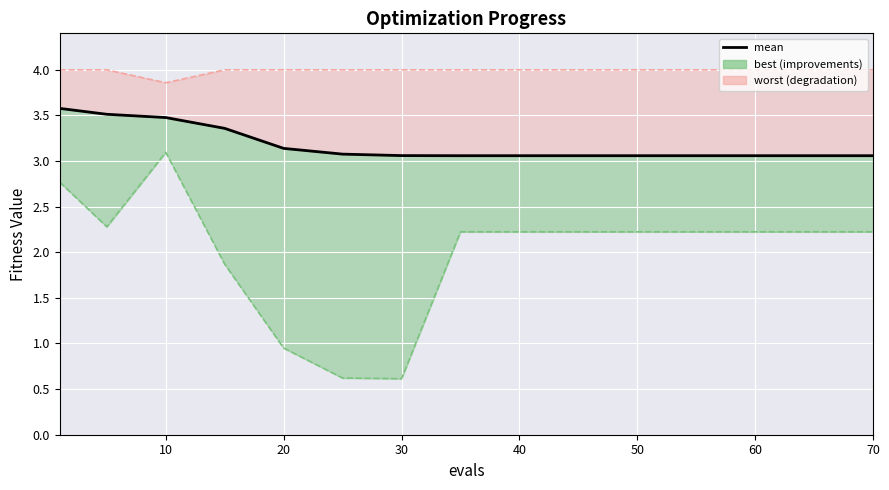

Is it true that worst equals 4.0 at 70?

True